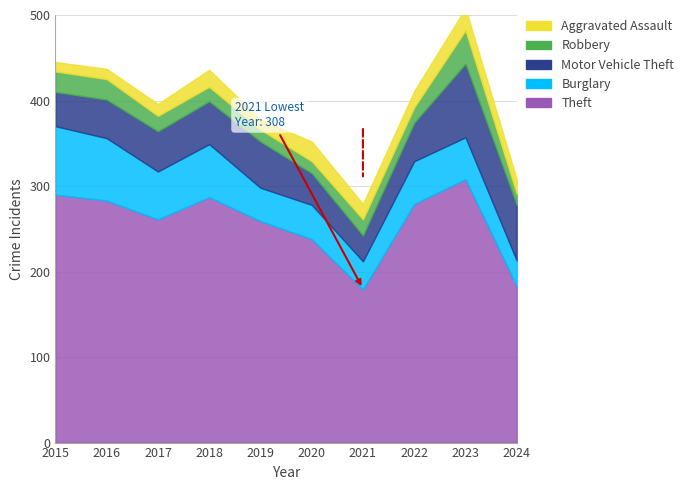

The value of Theft at 2022 is 279. True or false?

True